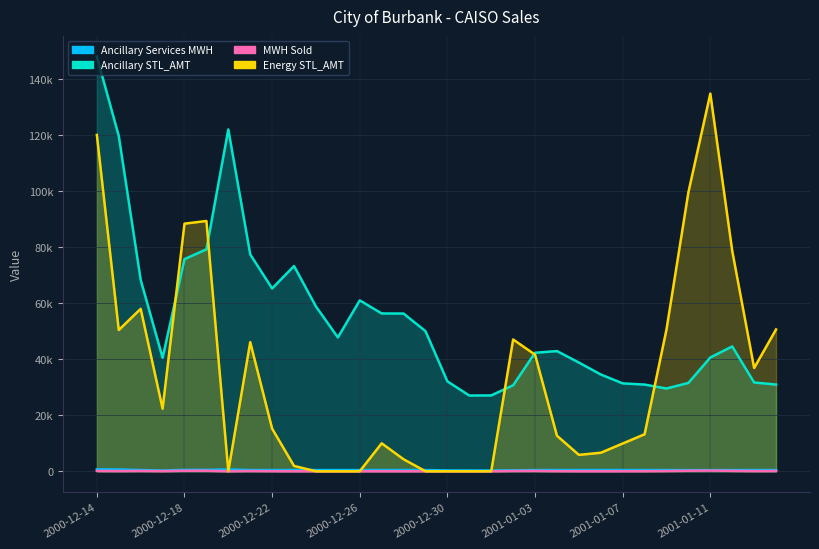

Rank the series at 2000-12-31 from lowest to highest value.

MWH Sold, Energy STL_AMT, Ancillary Services MWH, Ancillary STL_AMT